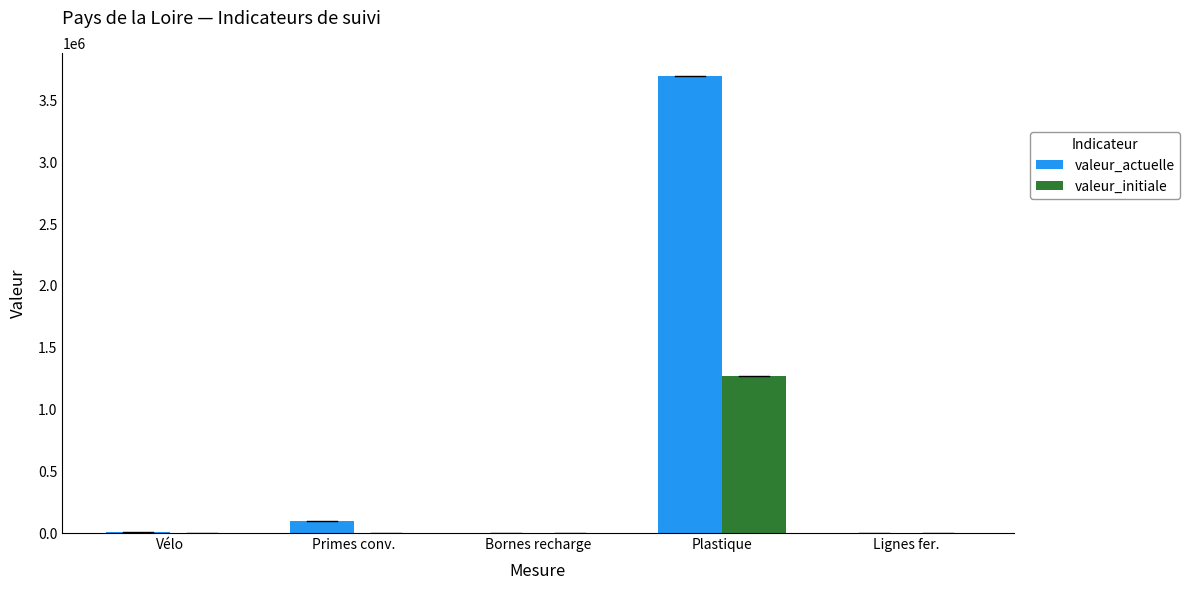

What value does the valeur_actuelle series have at Primes conv.?

95269